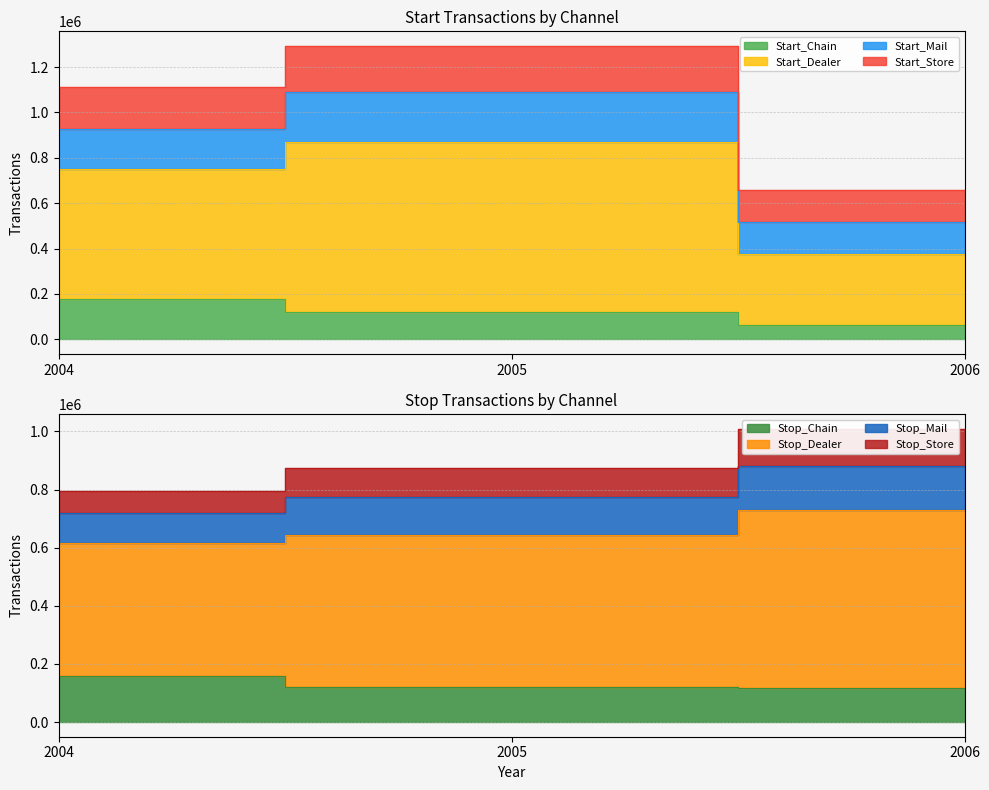

Is the value of Stop_Chain at 2005 greater than the value of Start_Chain at 2005?

No